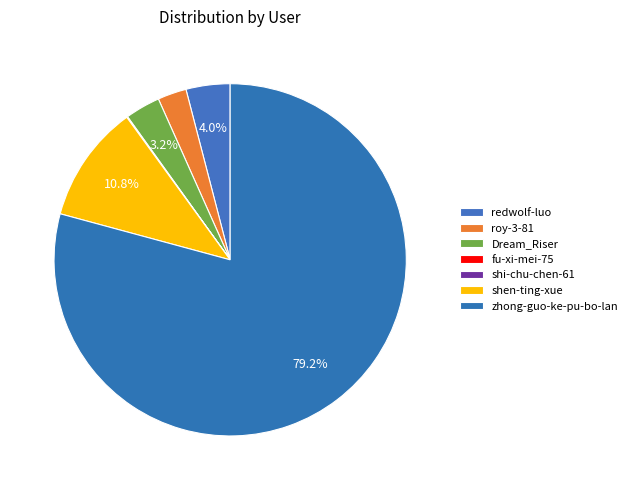

The zhong-guo-ke-pu-bo-lan slice represents 84% of the pie. True or false?

False